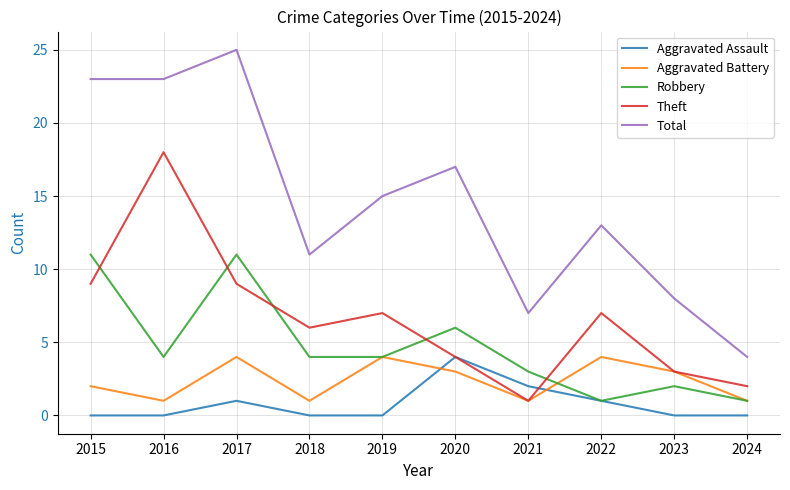

Which series has the widest spread of values?

Total